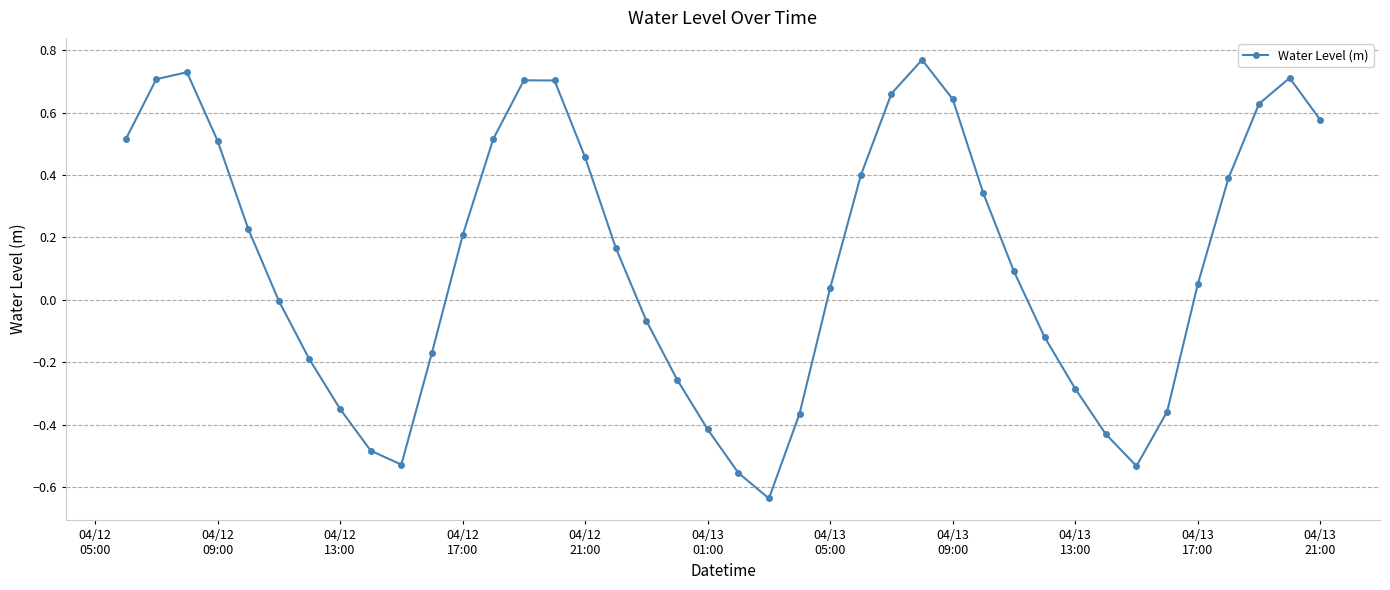

What is the difference between the maximum and minimum values?

1.4